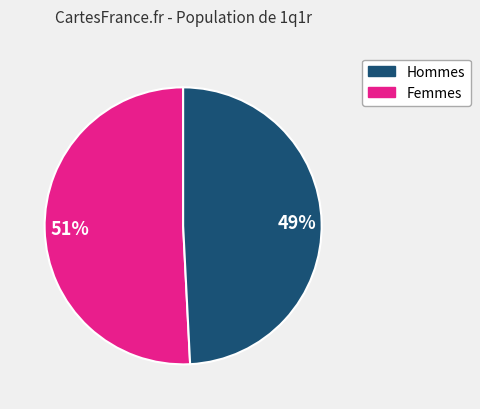

To the nearest percent, what is the average slice percentage?

50%